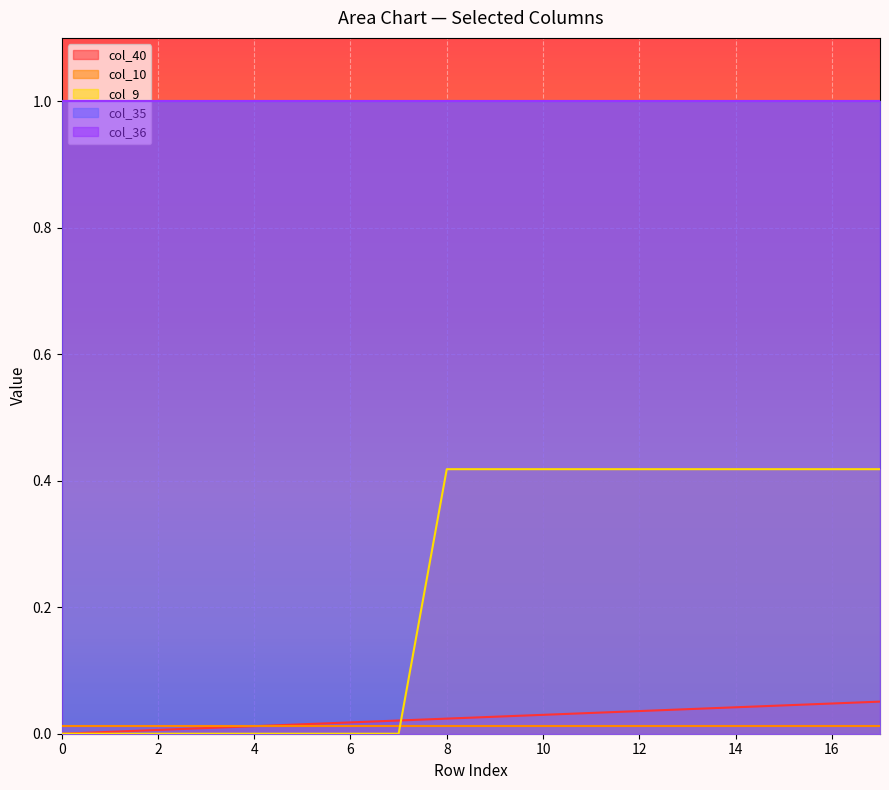

True or false: col_9 and col_35 intersect in this chart.

False